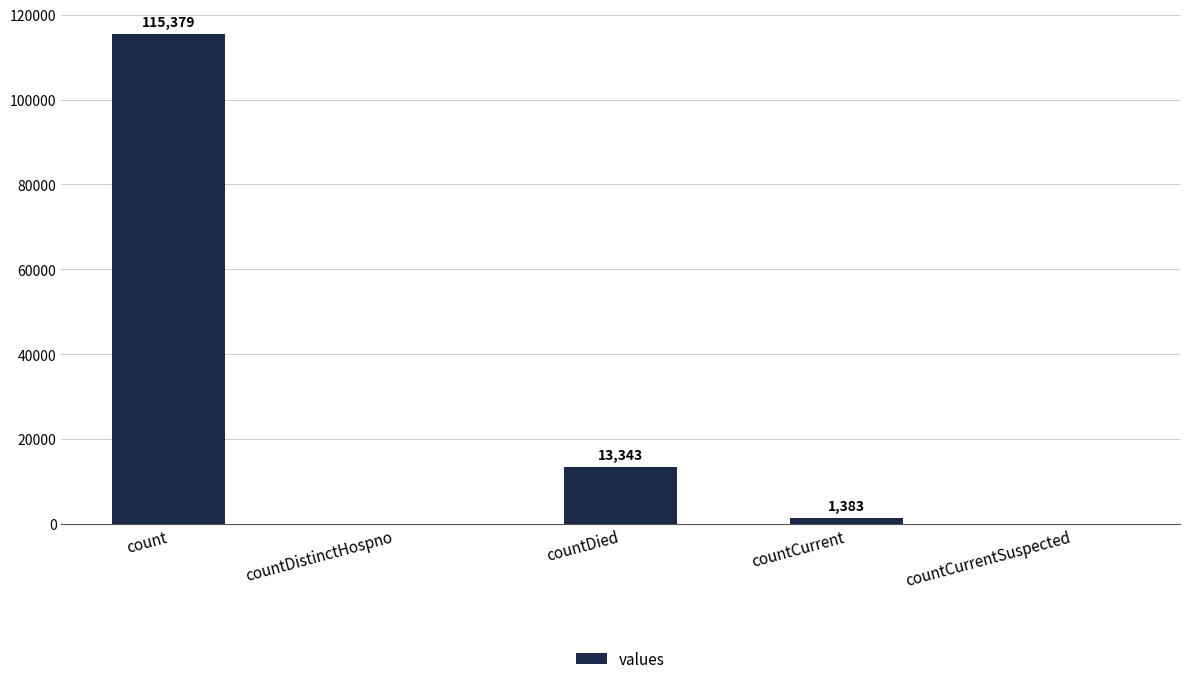

The chart shows a value of 40576 at count. True or false?

False